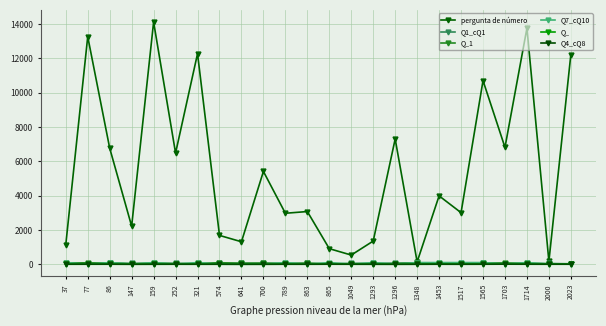

List the series in order of their peak value, highest first.

pergunta de número, Q7_cQ10, Q_1, Q1_cQ1, Q_, Q4_cQ8